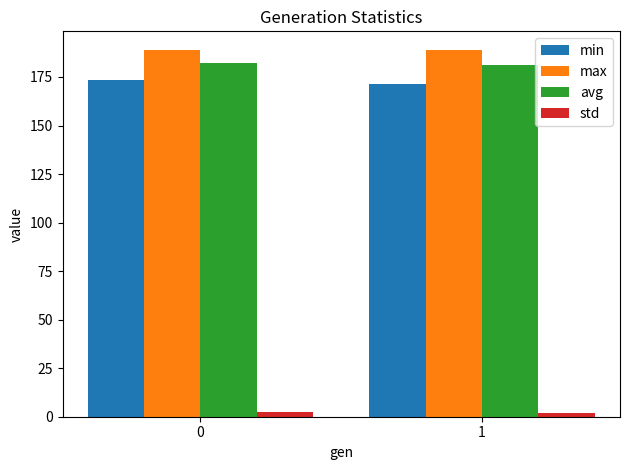

How many bars are there in each group?

4